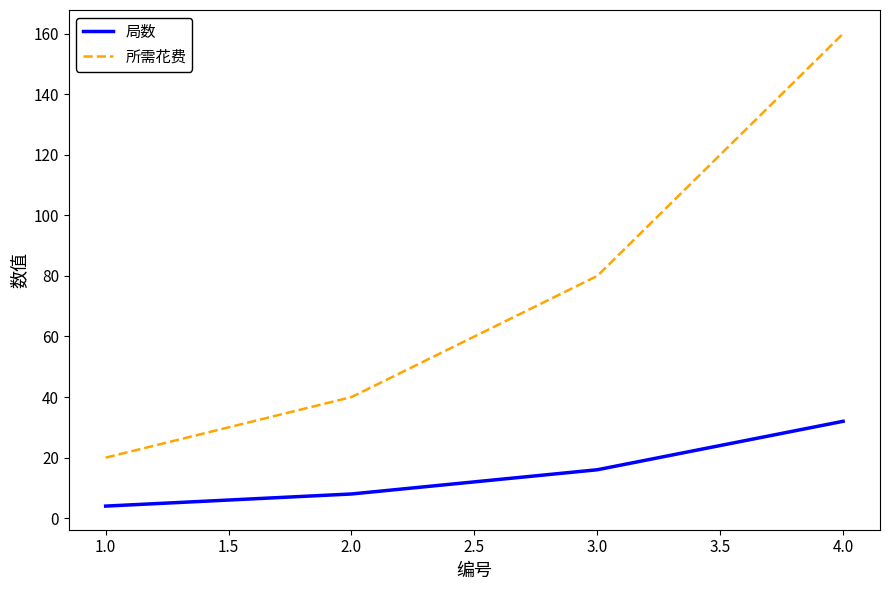

True or false: 所需花费 and 局数 intersect in this chart.

False